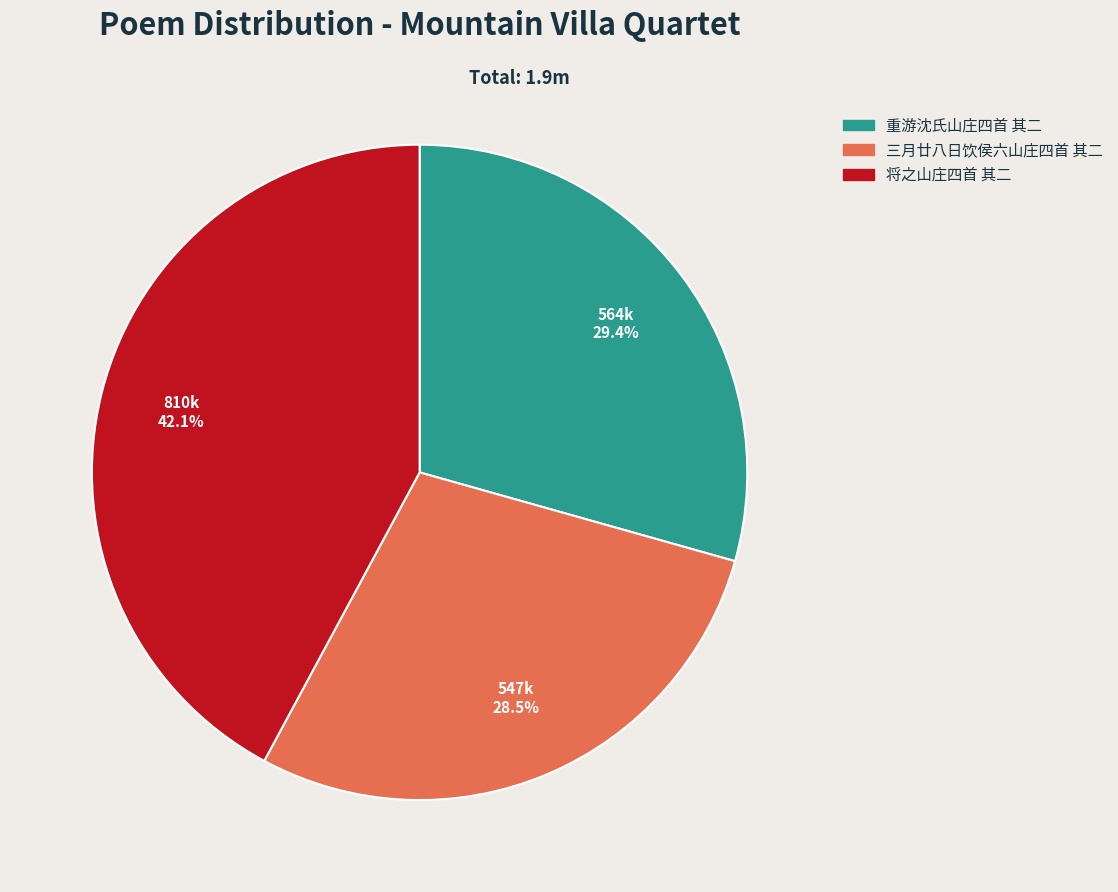

True or false: 重游沈氏山庄四首 其二 accounts for 29% of the total.

True